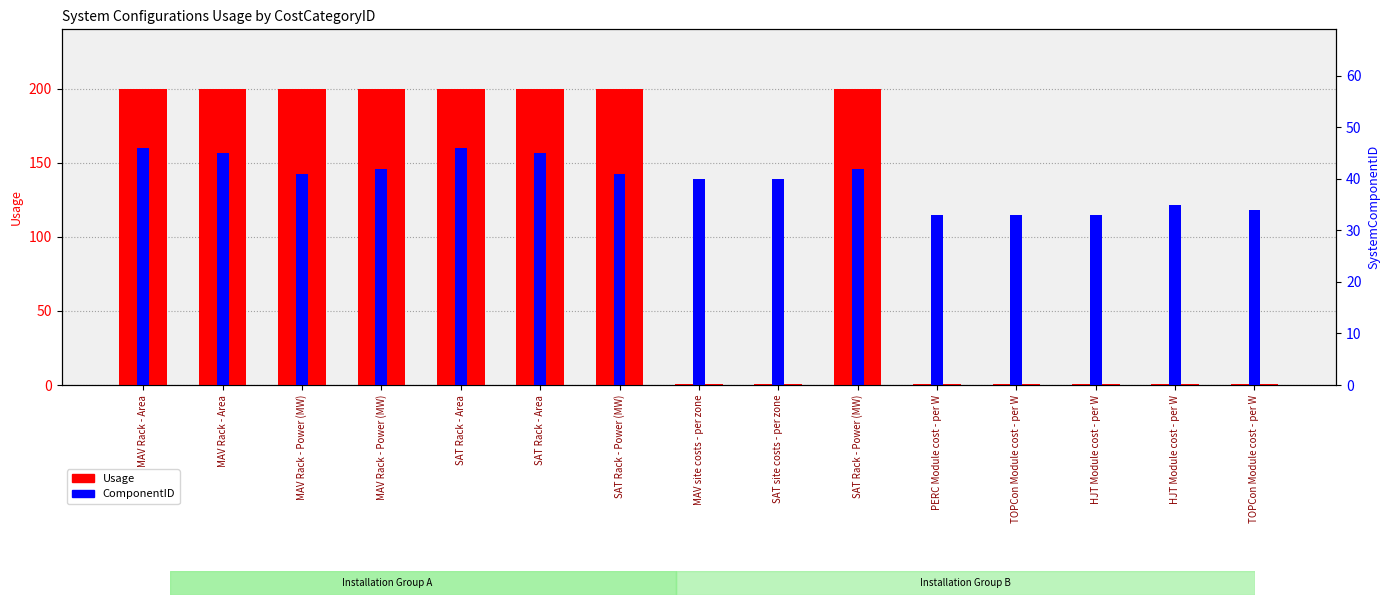

What is the label of the 6th bar from the left?

SAT Rack - Area